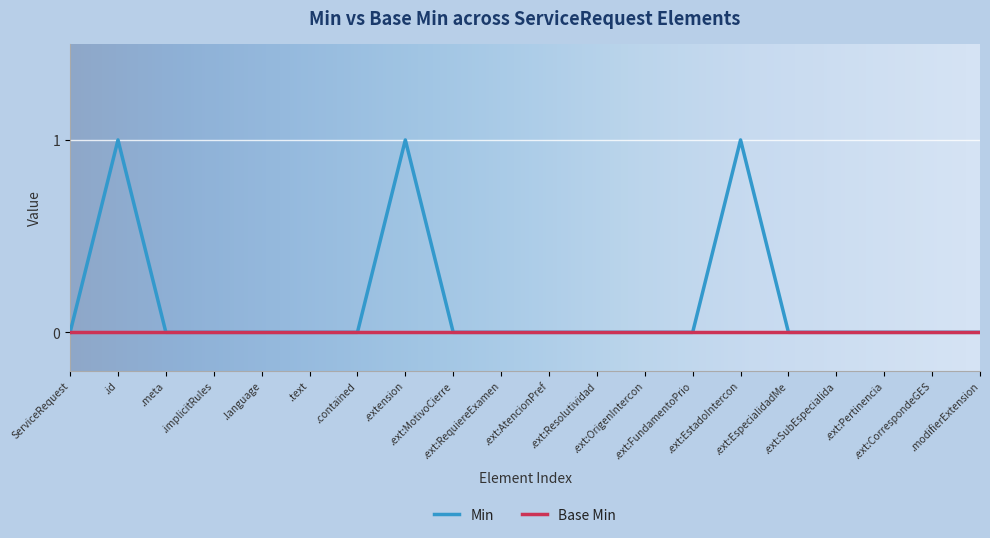

Is this an area chart (filled region under the line)?

No